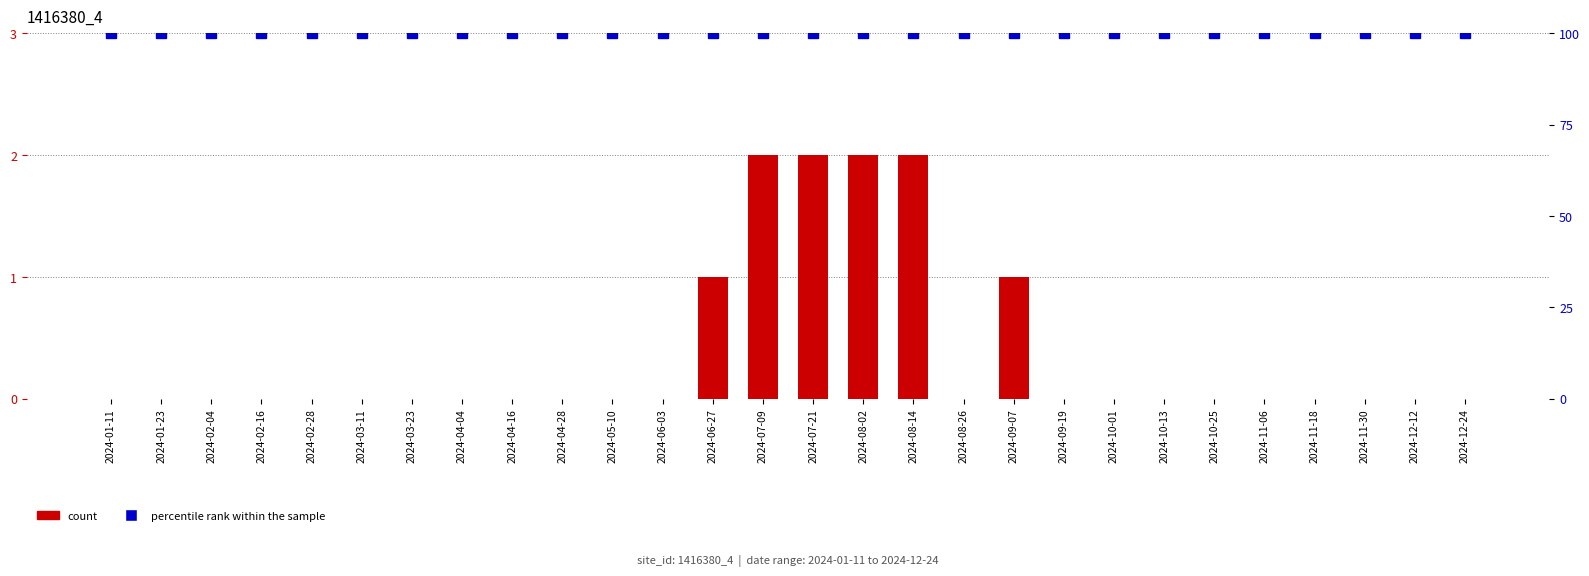

Reading left to right, extract all data points from this chart.

count: 2024-01-11=0	2024-01-23=0	2024-02-04=0	2024-02-16=0	2024-02-28=0	2024-03-11=0	2024-03-23=0	2024-04-04=0	2024-04-16=0	2024-04-28=0	2024-05-10=0	2024-06-03=0	2024-06-27=1	2024-07-09=2	2024-07-21=2	2024-08-02=2	2024-08-14=2	2024-08-26=0	2024-09-07=1	2024-09-19=0	2024-10-01=0	2024-10-13=0	2024-10-25=0	2024-11-06=0	2024-11-18=0	2024-11-30=0	2024-12-12=0	2024-12-24=0
percentile rank within the sample: 2024-01-11=100	2024-01-23=100	2024-02-04=100	2024-02-16=100	2024-02-28=100	2024-03-11=100	2024-03-23=100	2024-04-04=100	2024-04-16=100	2024-04-28=100	2024-05-10=100	2024-06-03=100	2024-06-27=100	2024-07-09=100	2024-07-21=100	2024-08-02=100	2024-08-14=100	2024-08-26=100	2024-09-07=100	2024-09-19=100	2024-10-01=100	2024-10-13=100	2024-10-25=100	2024-11-06=100	2024-11-18=100	2024-11-30=100	2024-12-12=100	2024-12-24=100